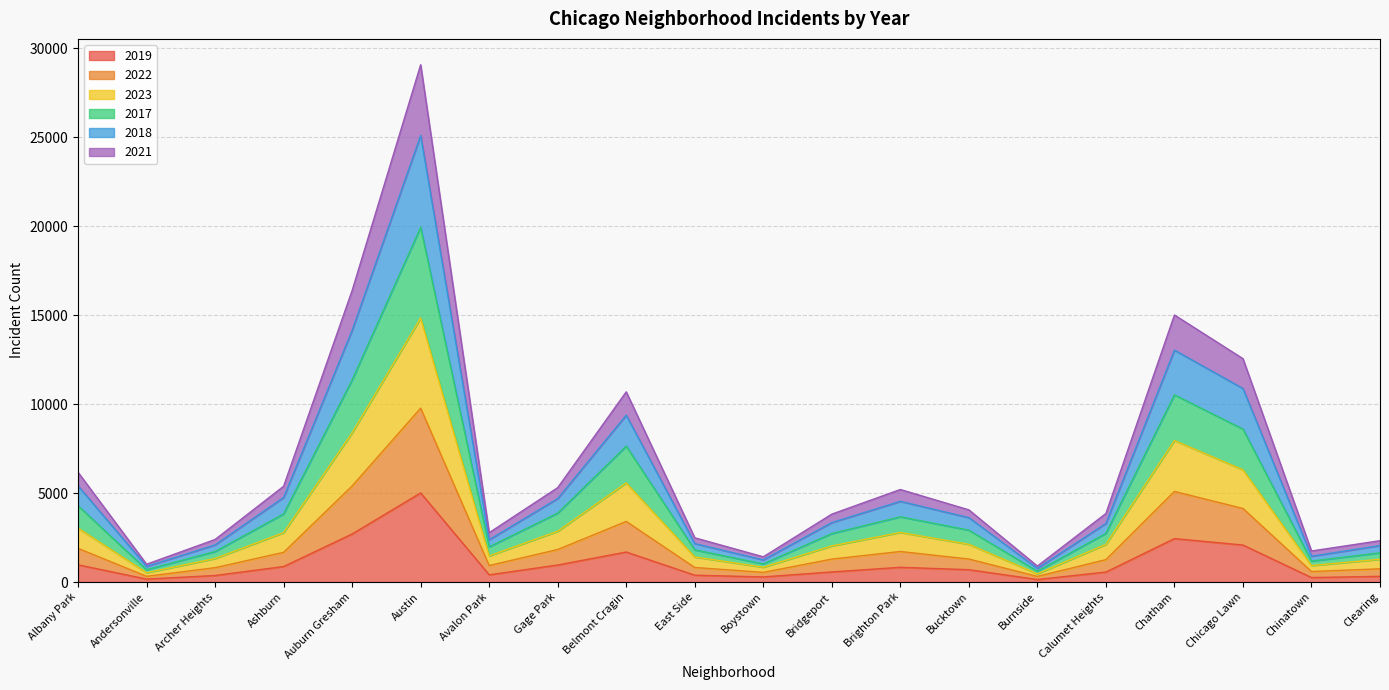

At which category is the sum across all series the highest?

Austin